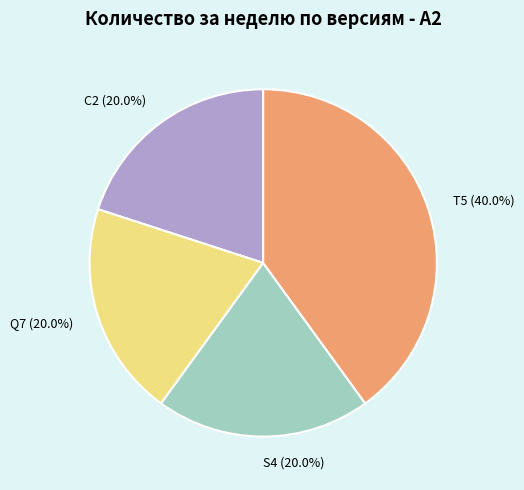

To the nearest percent, what is the difference between the largest and smallest slice percentages?

20%